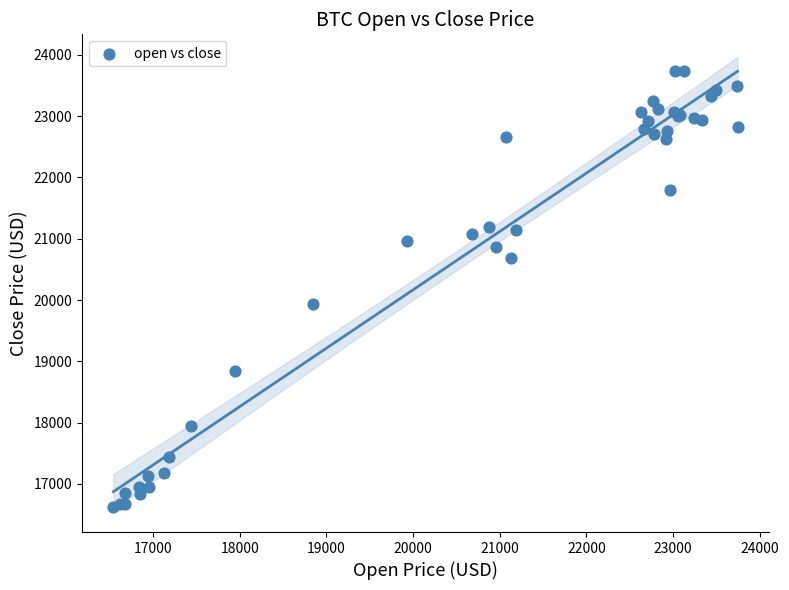

What Y value in the scatter plot is closest to 20179?

19930.0